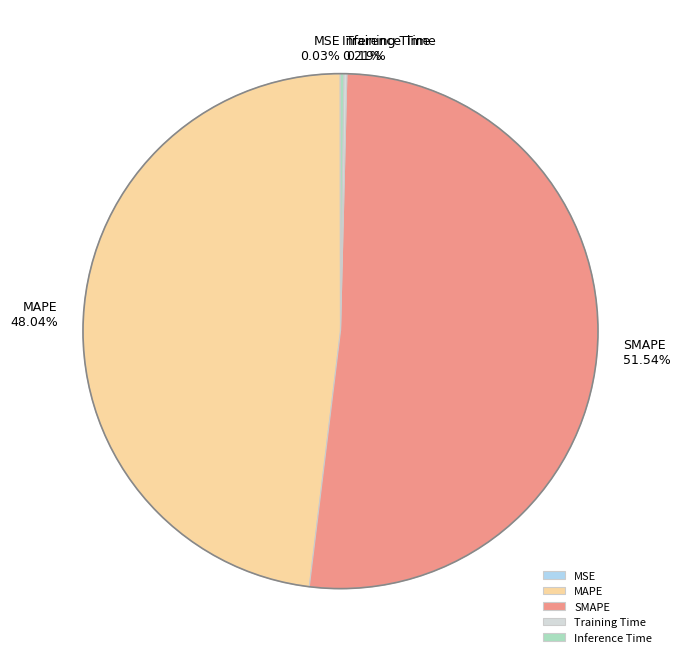

What is the majority slice?

SMAPE